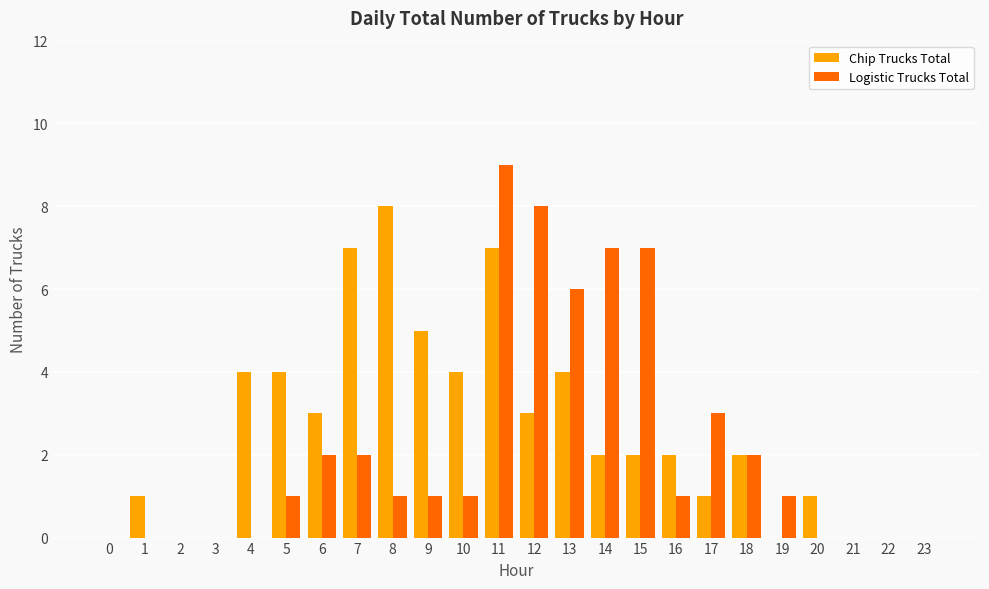

What is the maximum value for Logistic Trucks Total?

9